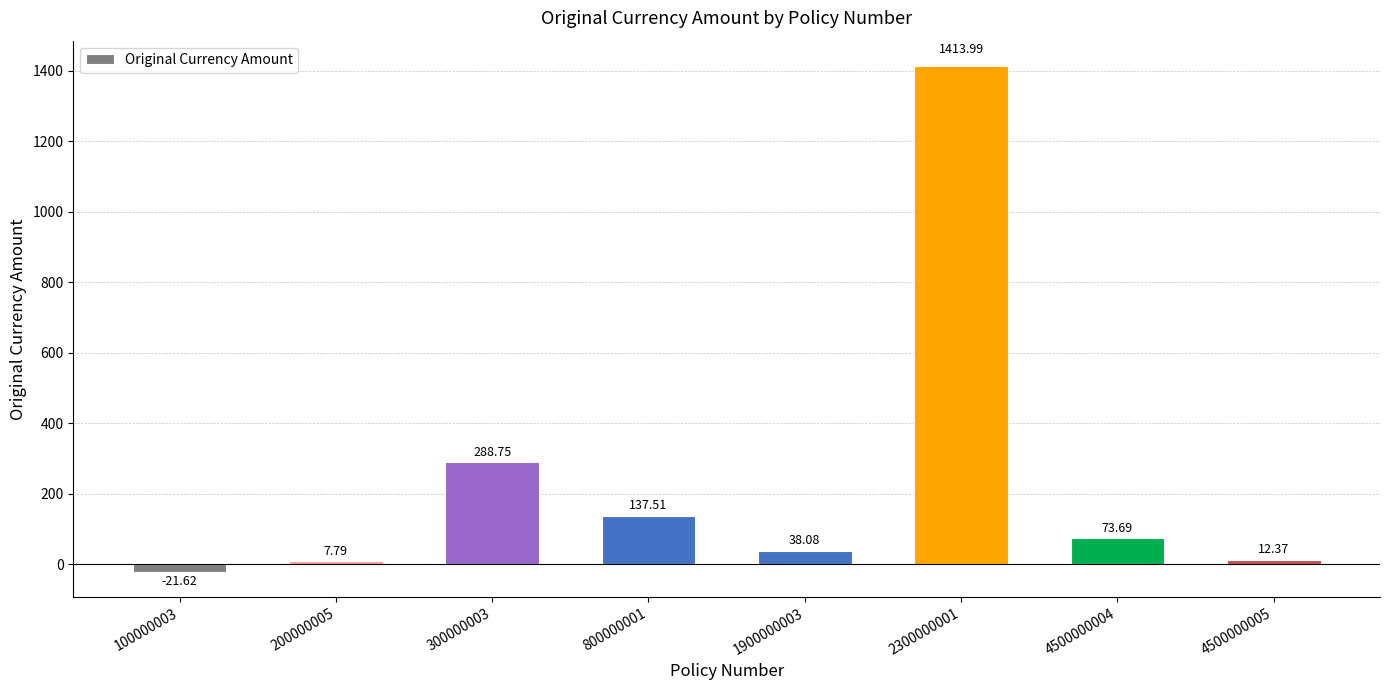

What is the value of the 5th bar from the left?

38.1